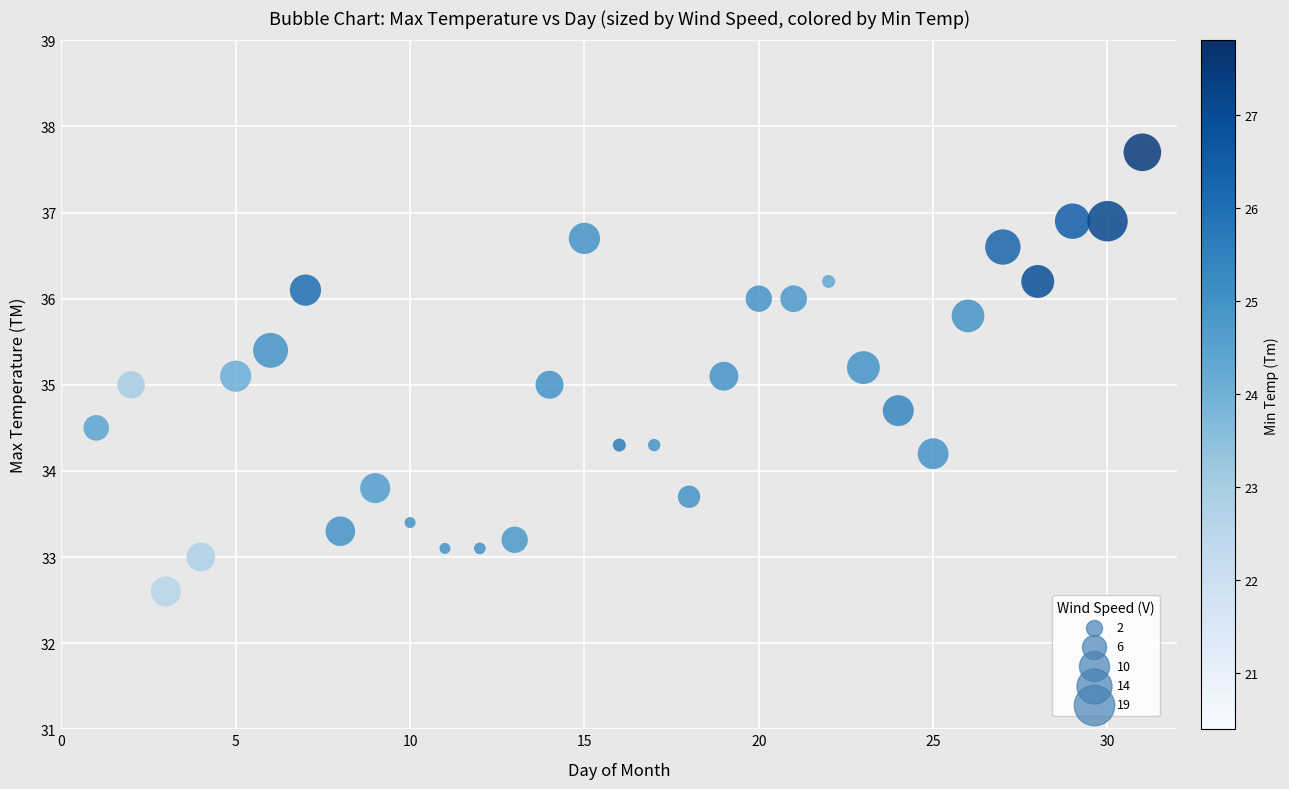

What is the range of X values (max minus min)?

30.0